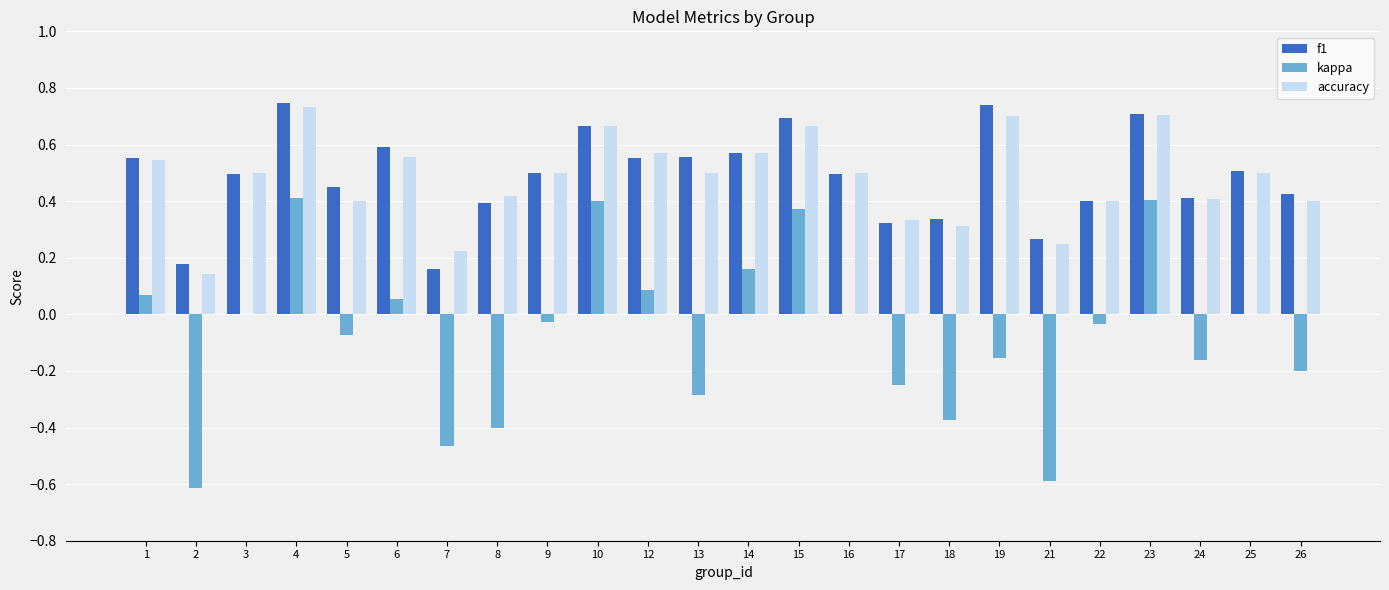

Which series has the largest range (max minus min)?

kappa